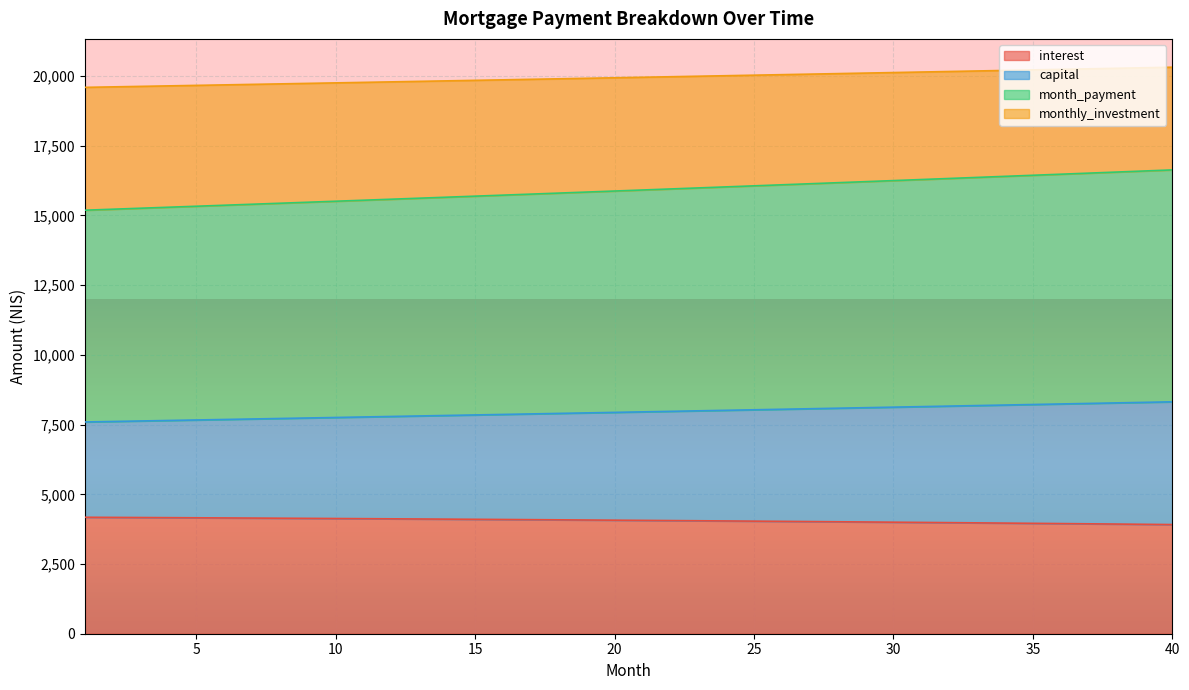

What is the value of the monthly_investment point at the 16th from the left?

19864.7